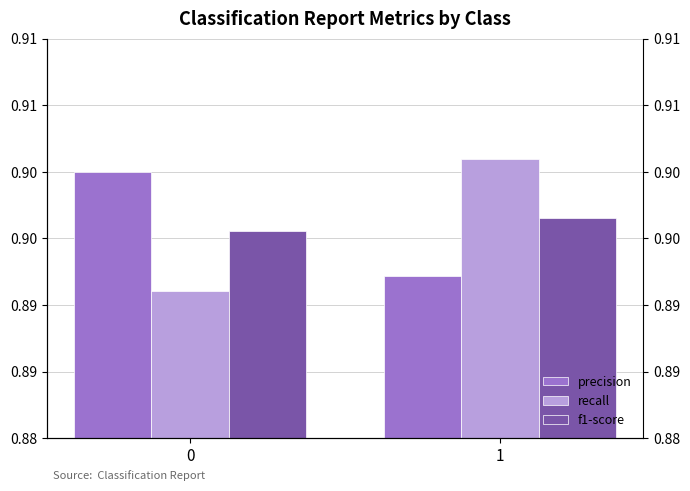

What is the total value across all series at 0?

2.7